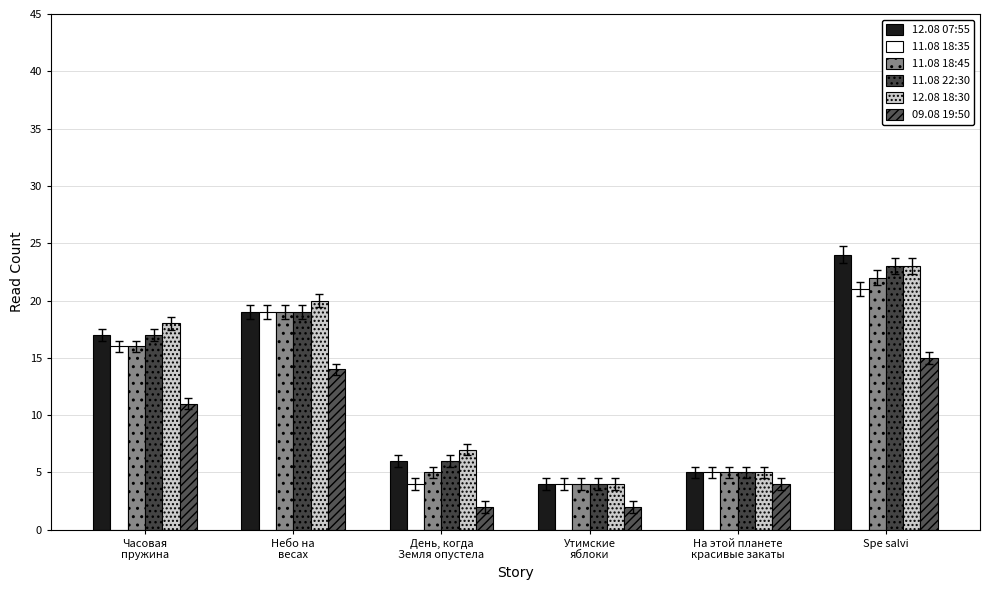

Between Spe salvi and Небо на
весах, which is larger?

Spe salvi